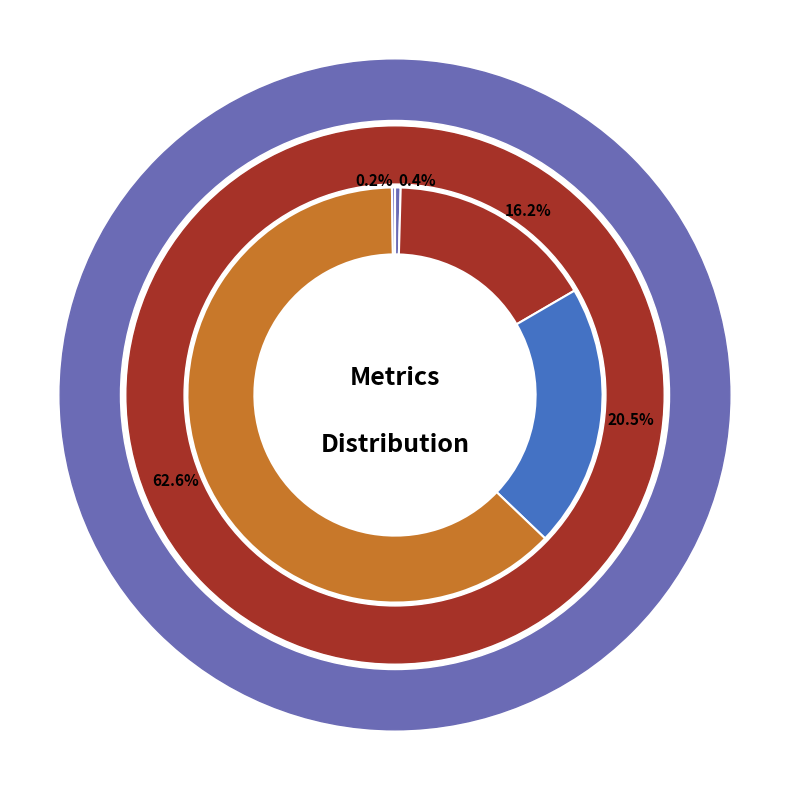

To the nearest percent, what is the average slice percentage?

20%